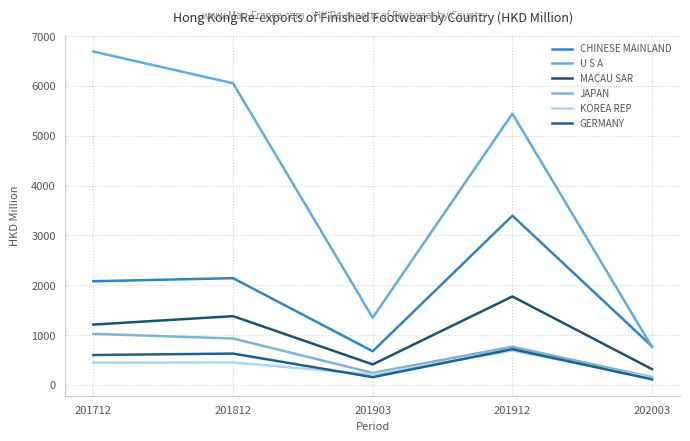

What is the average value of the MACAU SAR series?

1019.6